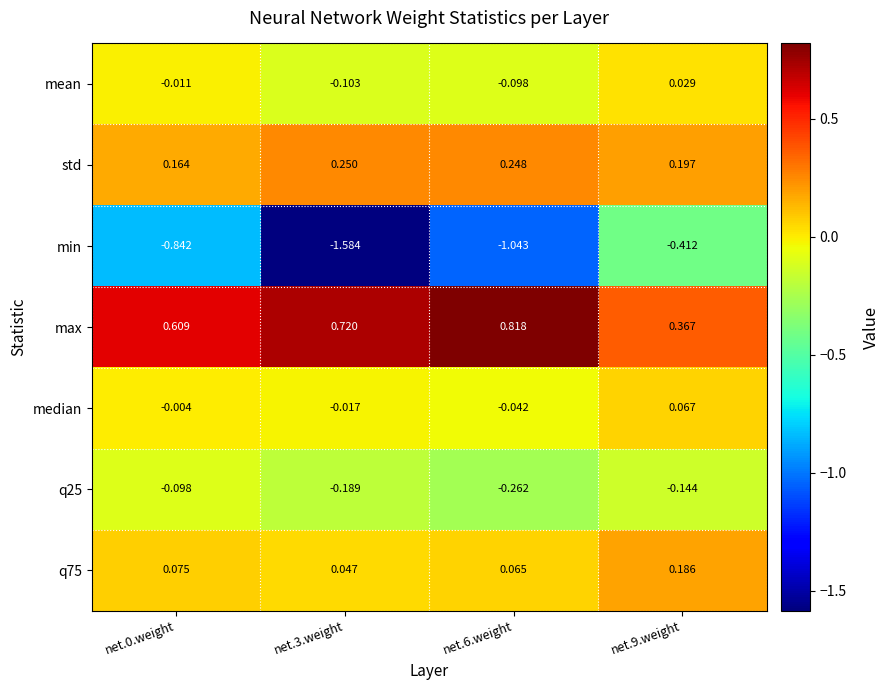

Which series has the largest range (max minus min)?

min